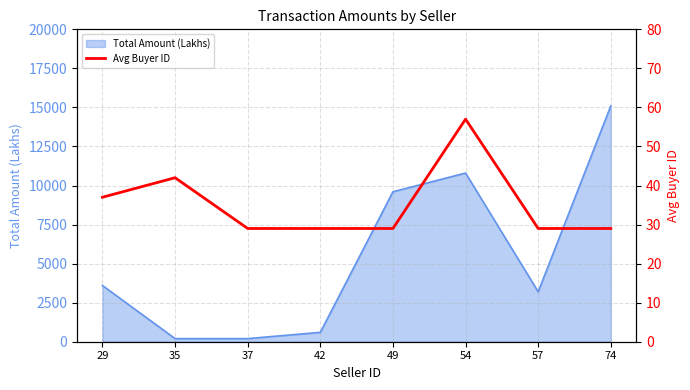

True or false: the data shows 29 at 74.

True